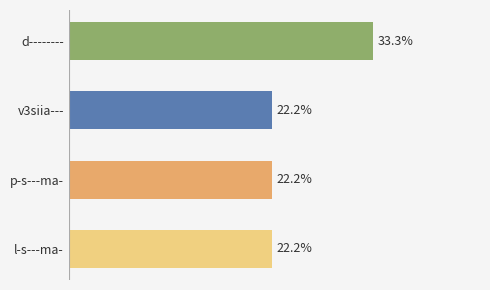

At which category does the chart reach its peak across all series?

d--------